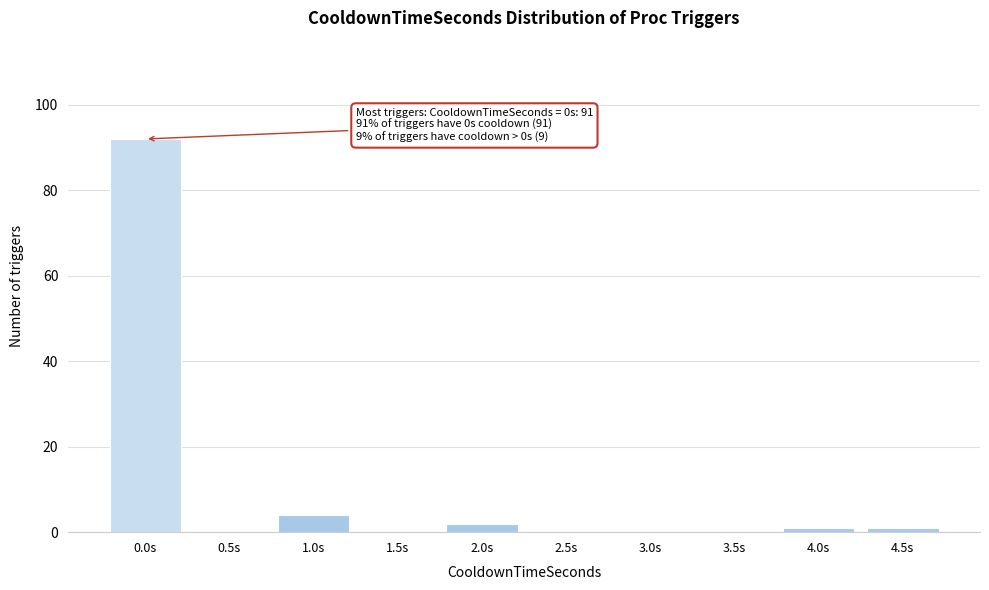

Reading left to right, transcribe all the data shown in this chart.

0.0s=92	0.5s=0	1.0s=4	1.5s=0	2.0s=2	2.5s=0	3.0s=0	3.5s=0	4.0s=1	4.5s=1